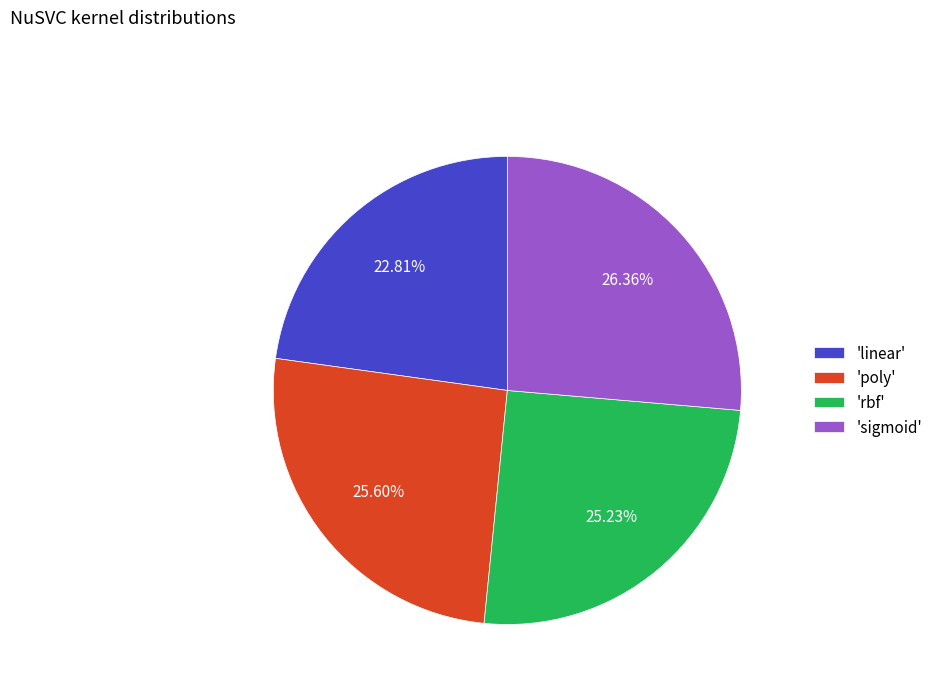

Is there a majority slice in this chart?

No